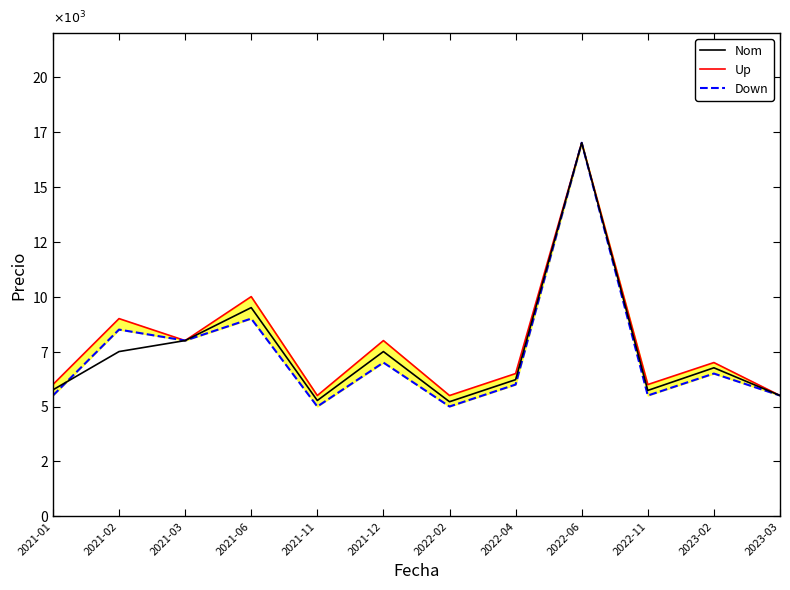

Rank the categories by Down value from highest to lowest.

2022-06, 2021-06, 2021-02, 2021-03, 2021-12, 2023-02, 2022-04, 2021-01, 2022-11, 2023-03, 2021-11, 2022-02